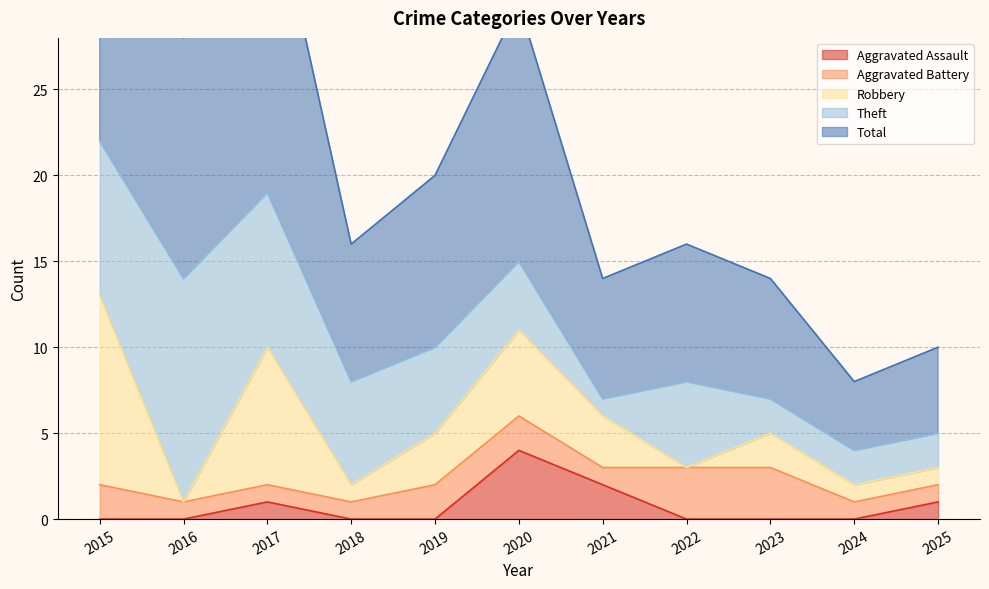

What is the lowest value of the Total series?

4